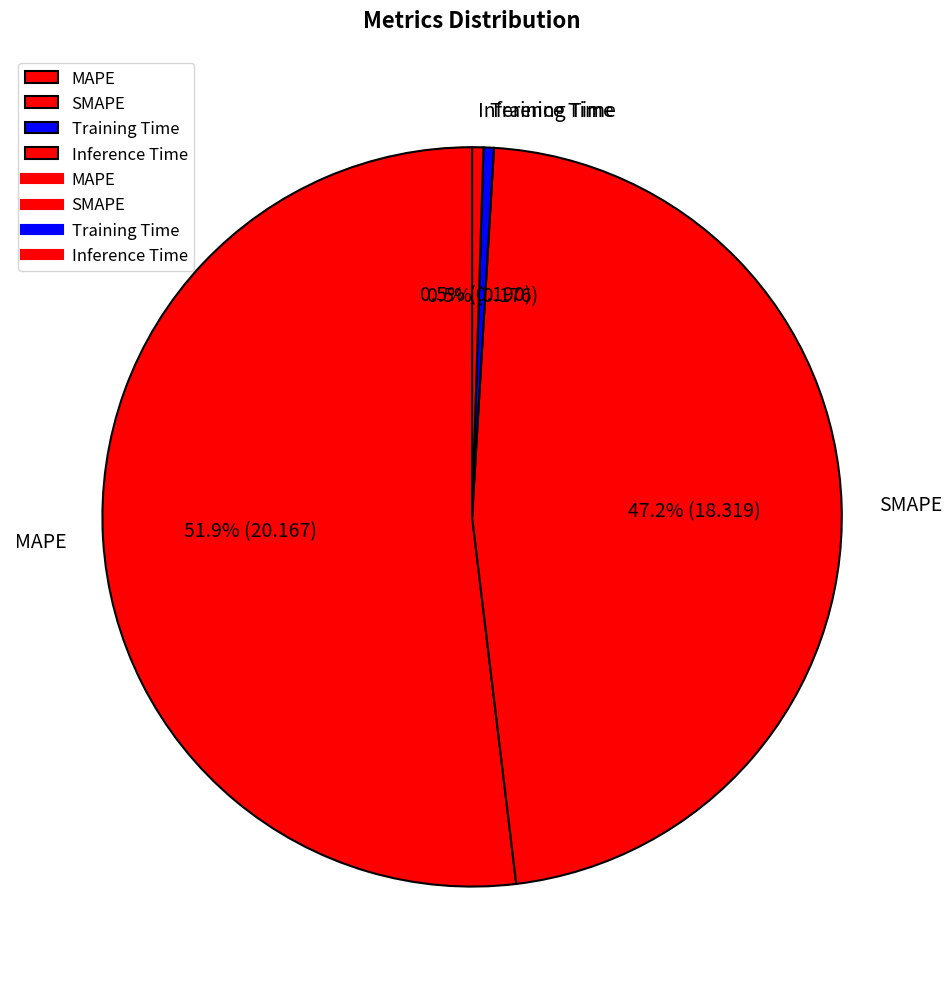

Is there any slice that represents more than half of the pie?

Yes